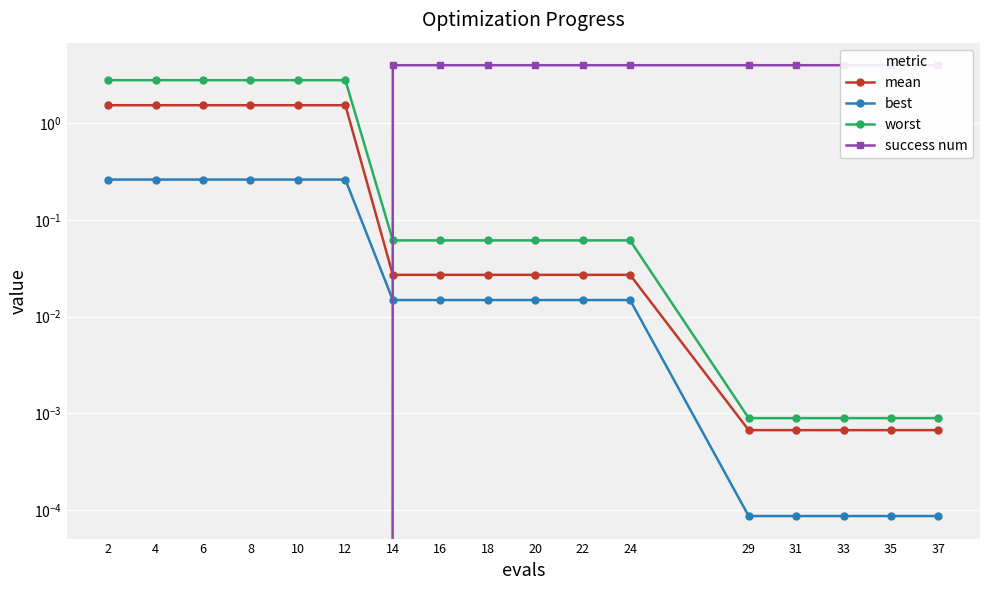

After their last crossing, which series has the higher values: mean or success num?

success num